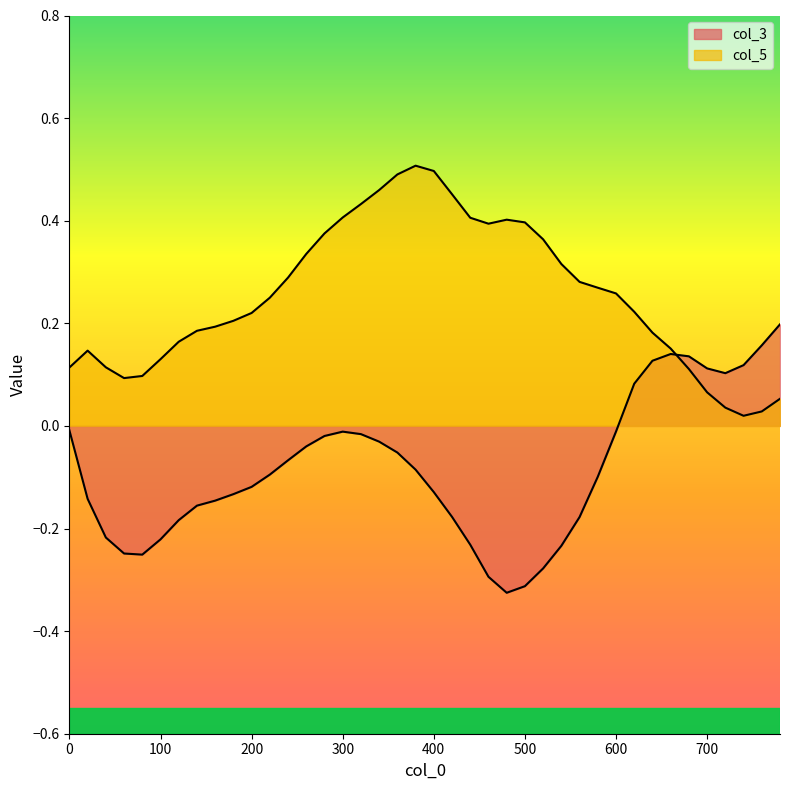

What is the difference between the maximum and minimum values in the col_5 series?

0.5